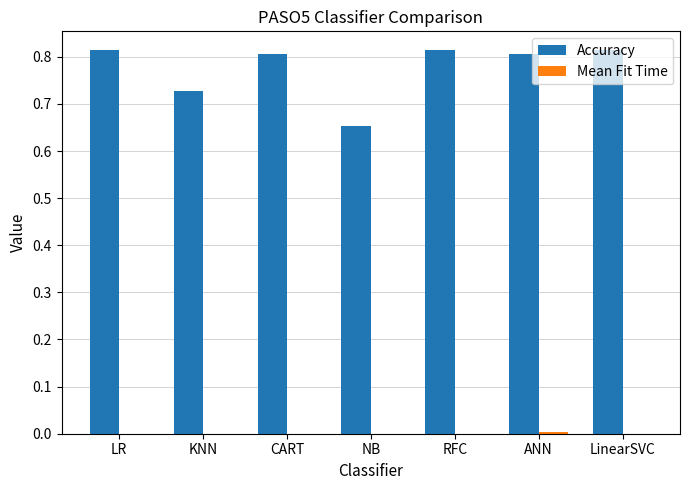

Which series has the largest total across all categories?

Accuracy